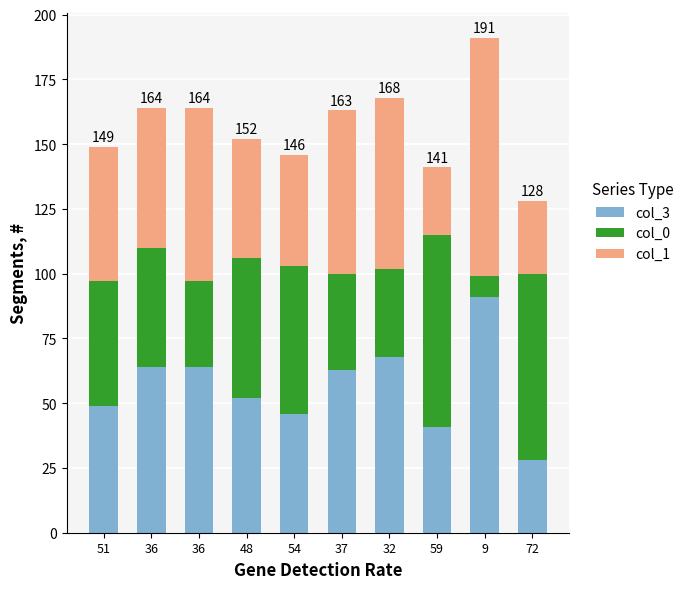

At which category is the sum across all series the highest?

9